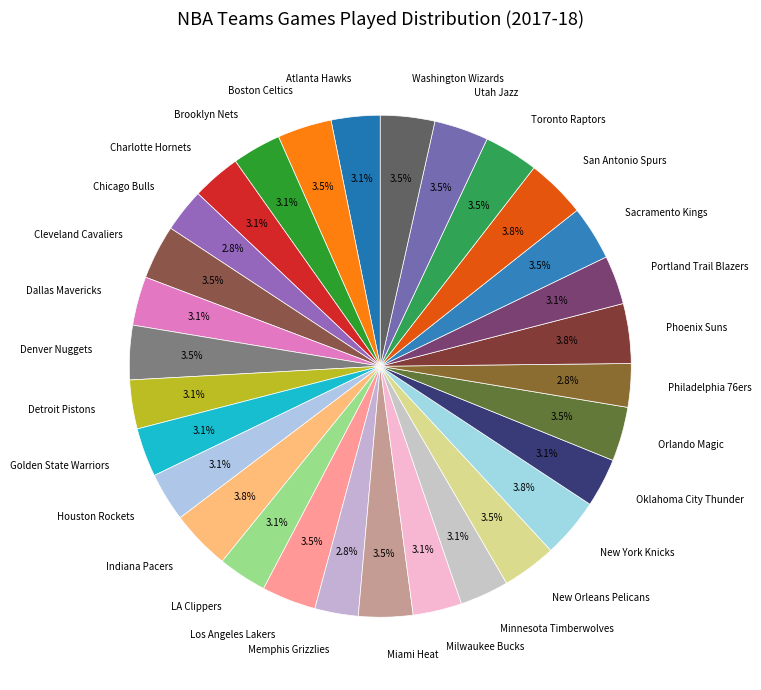

True or false: Minnesota Timberwolves accounts for 3% of the total.

True